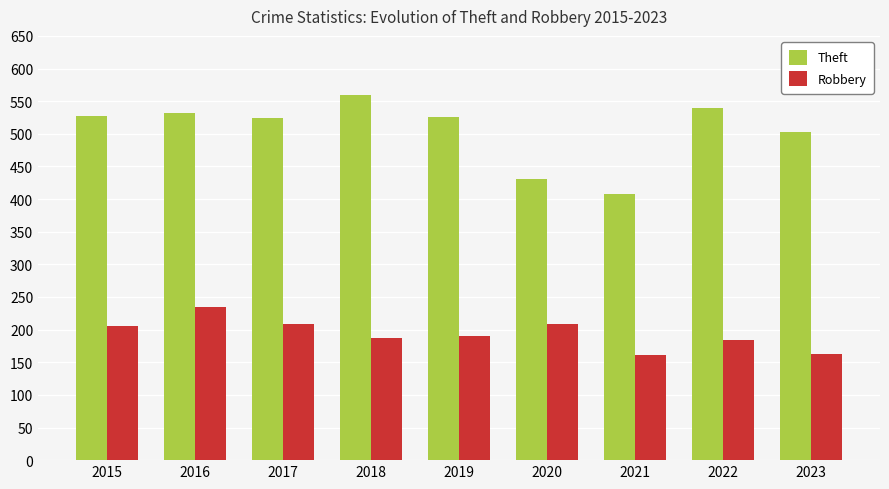

What is the sum of all Theft values?

4547